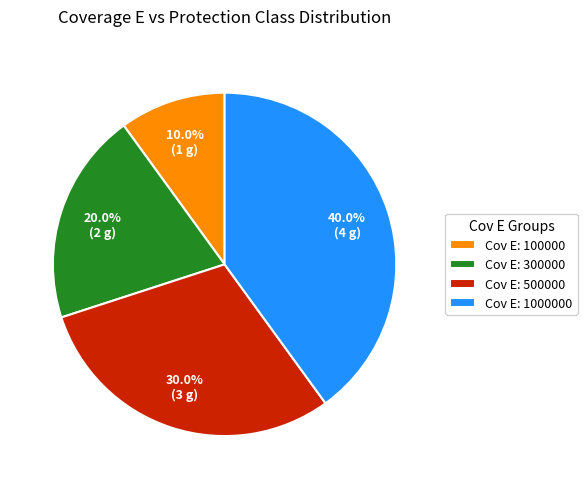

Is there a majority slice in this chart?

No